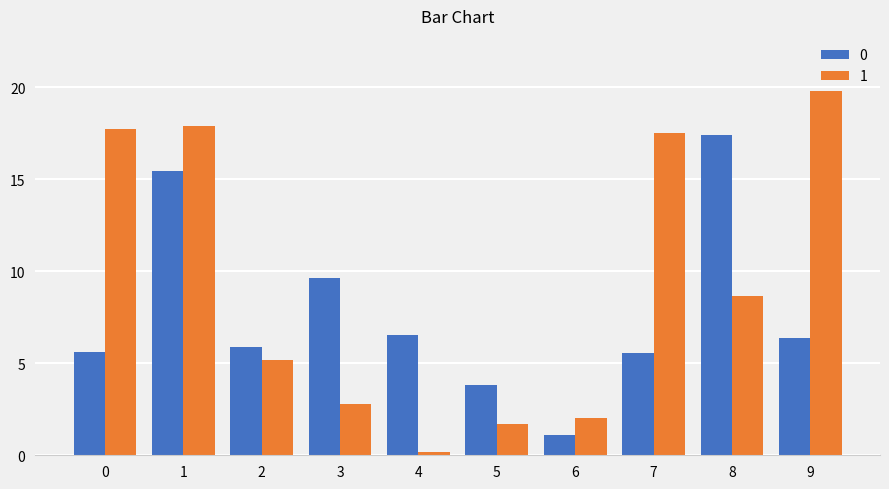

What is the smallest value displayed?

0.2